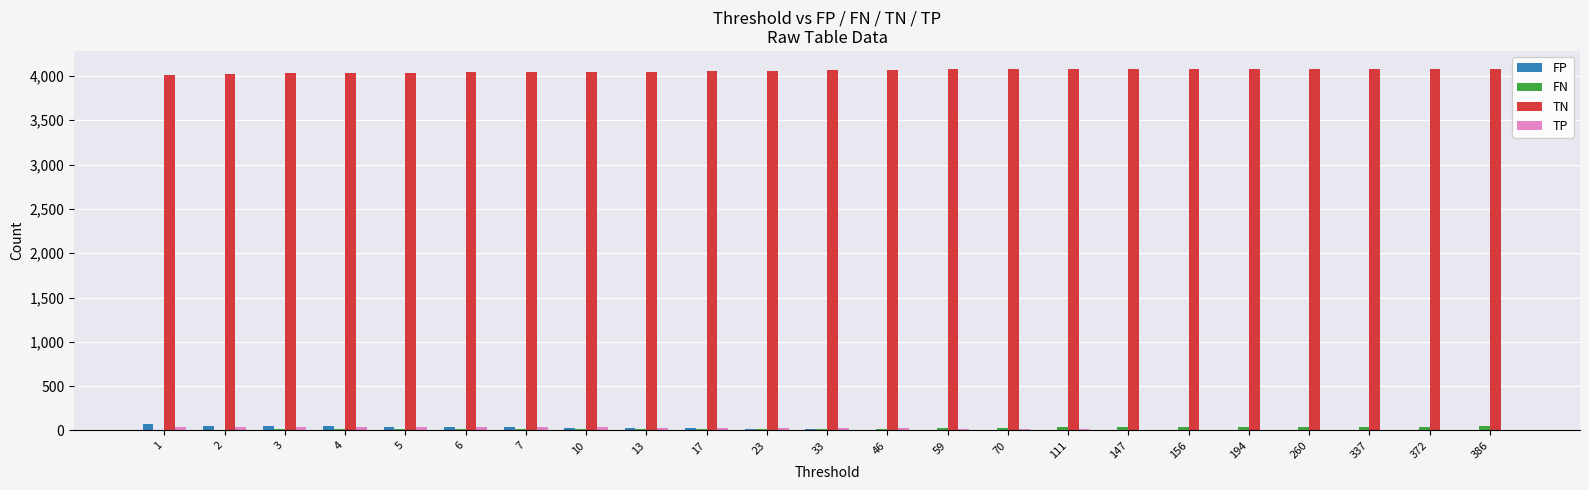

What is the sum of all FP values?

477